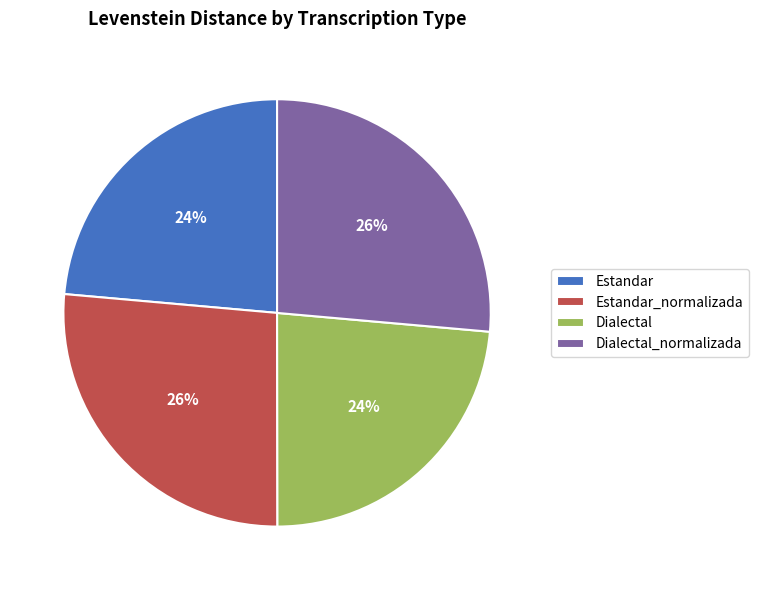

The Estandar_normalizada slice represents 33% of the pie. True or false?

False